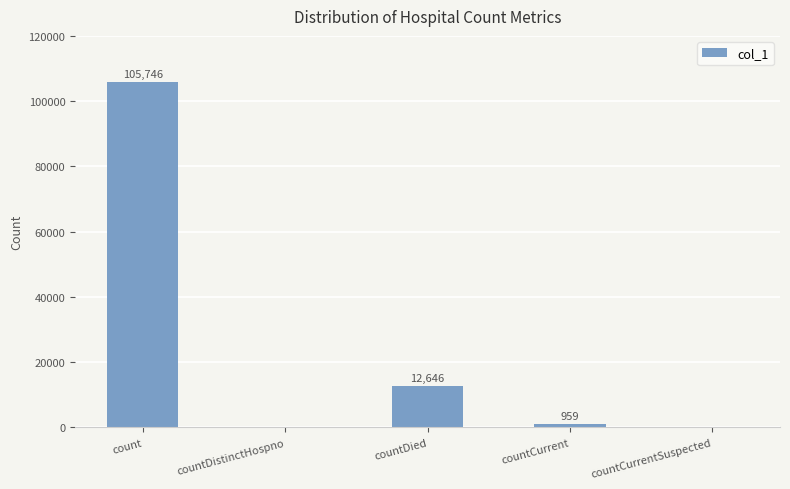

What is the sum of the values at countDied and countDistinctHospno?

12646